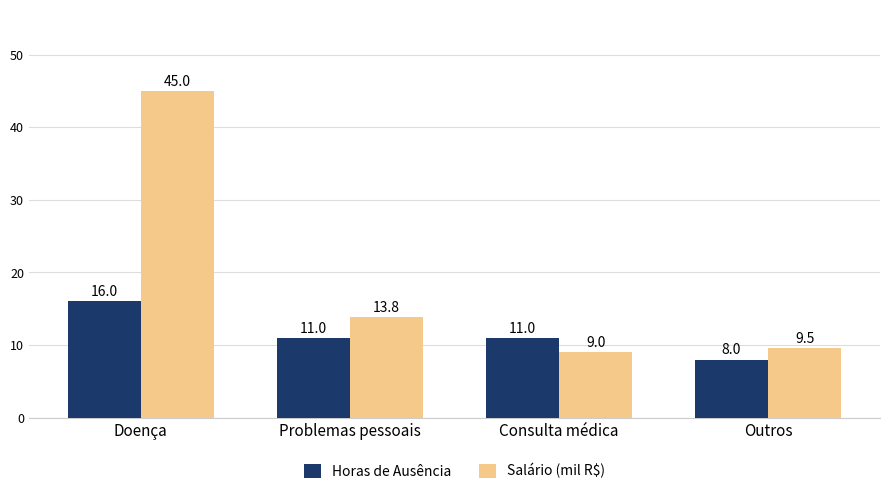

What is the spread (max minus min) of values at Outros?

1.5